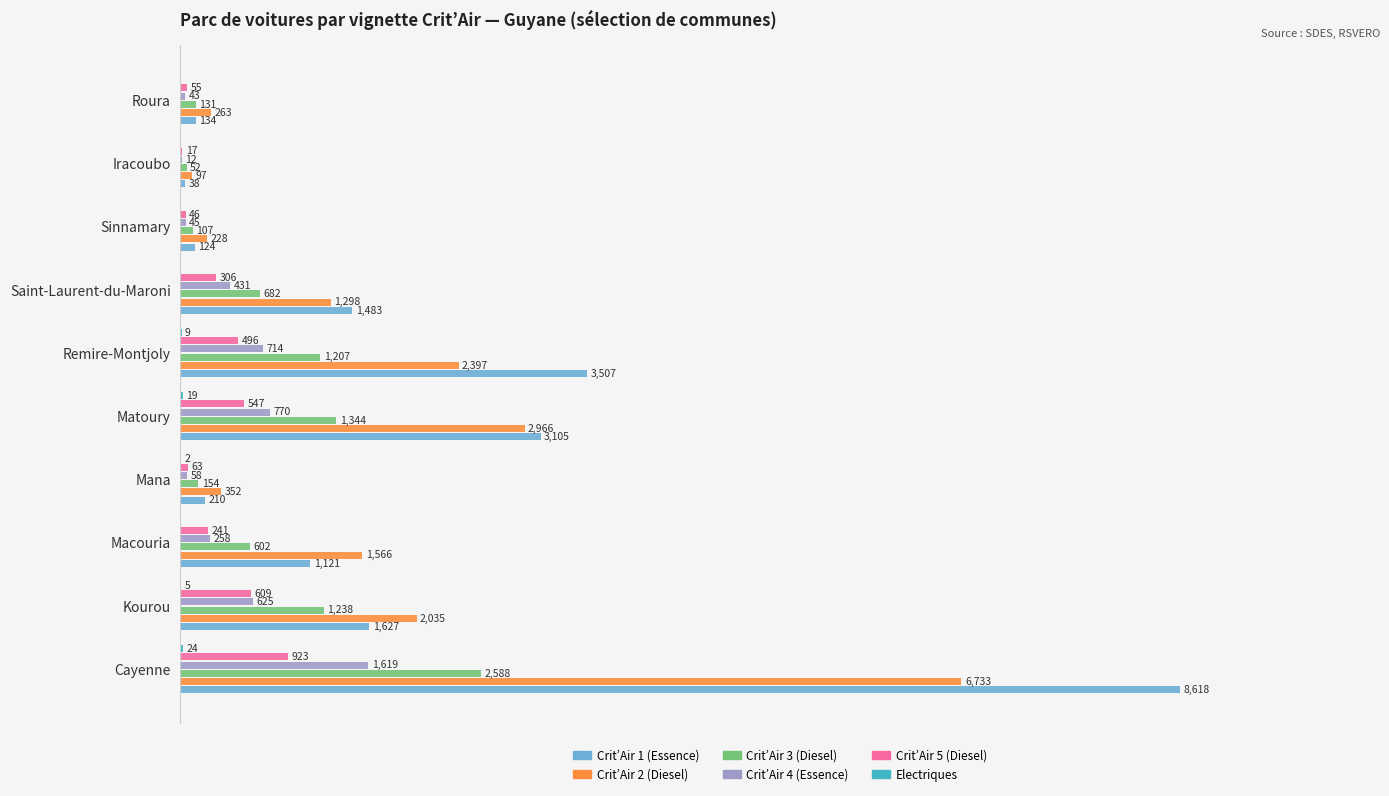

Which series has the largest total across all categories?

Crit’Air 1 (Essence)